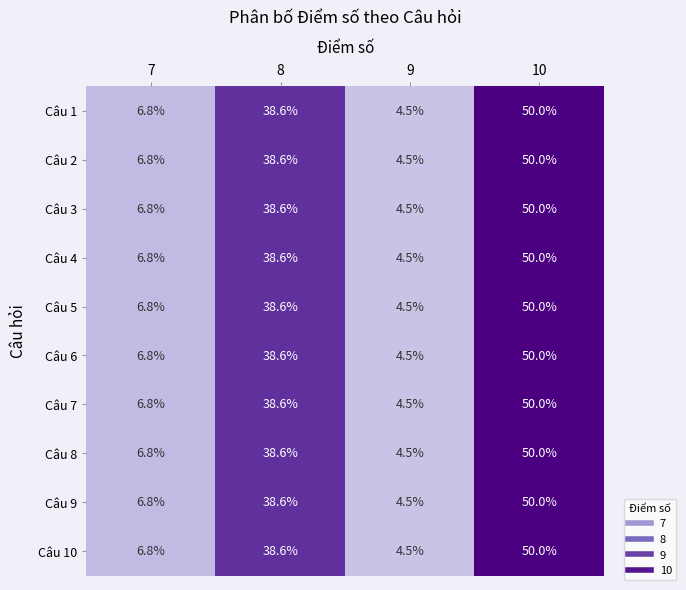

What is the average value of the Câu 7 series?

25.0